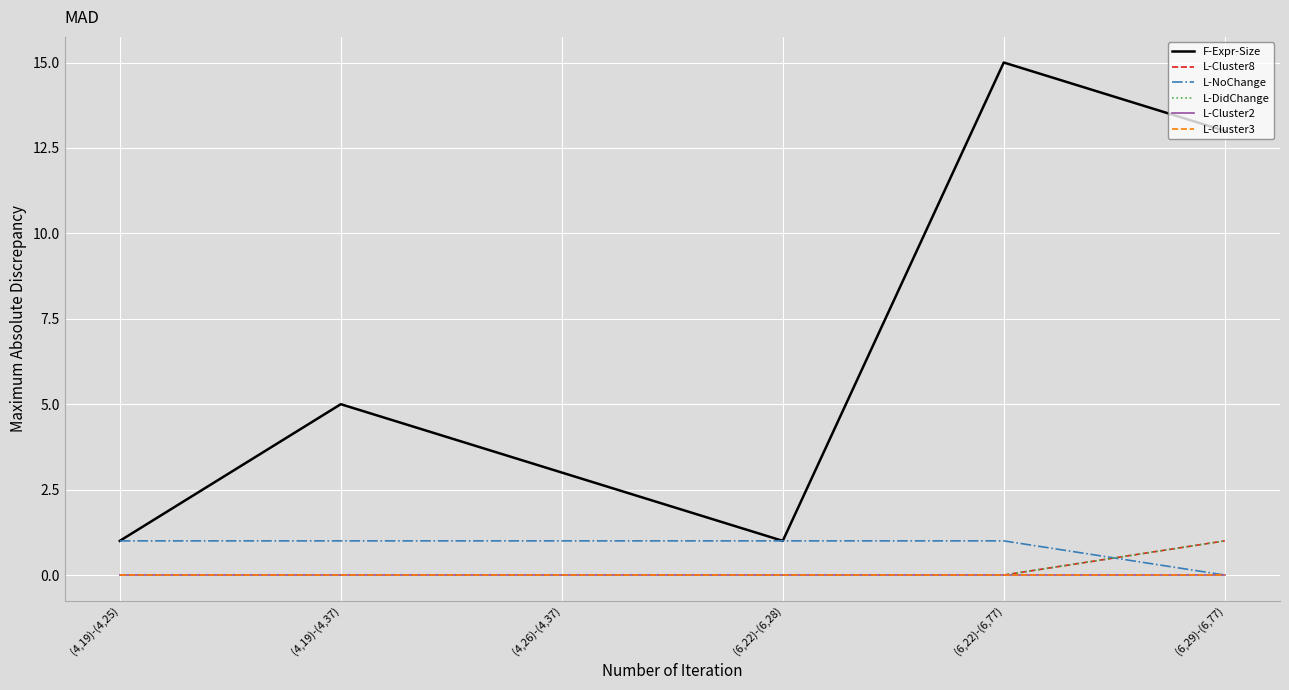

At which label does F-Expr-Size first exceed 5?

(6,22)-(6,77)